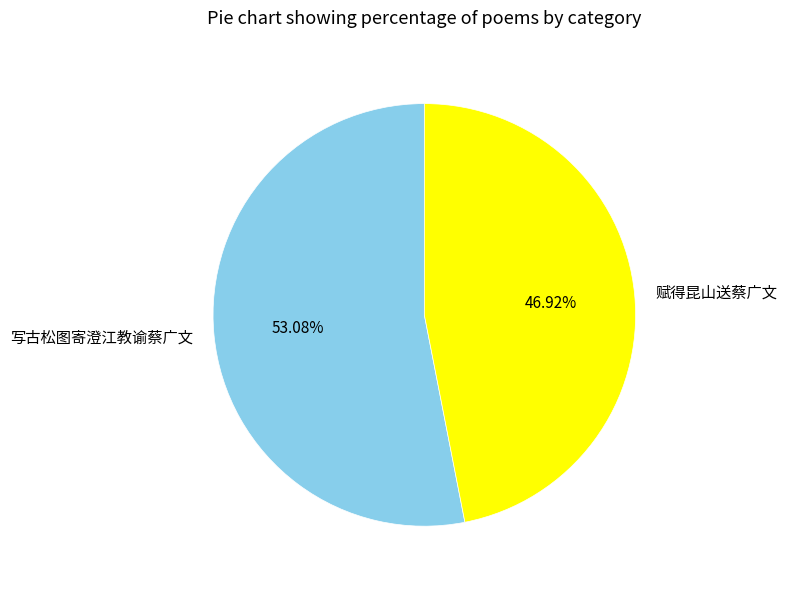

What is the smallest slice in the pie chart?

赋得昆山送蔡广文